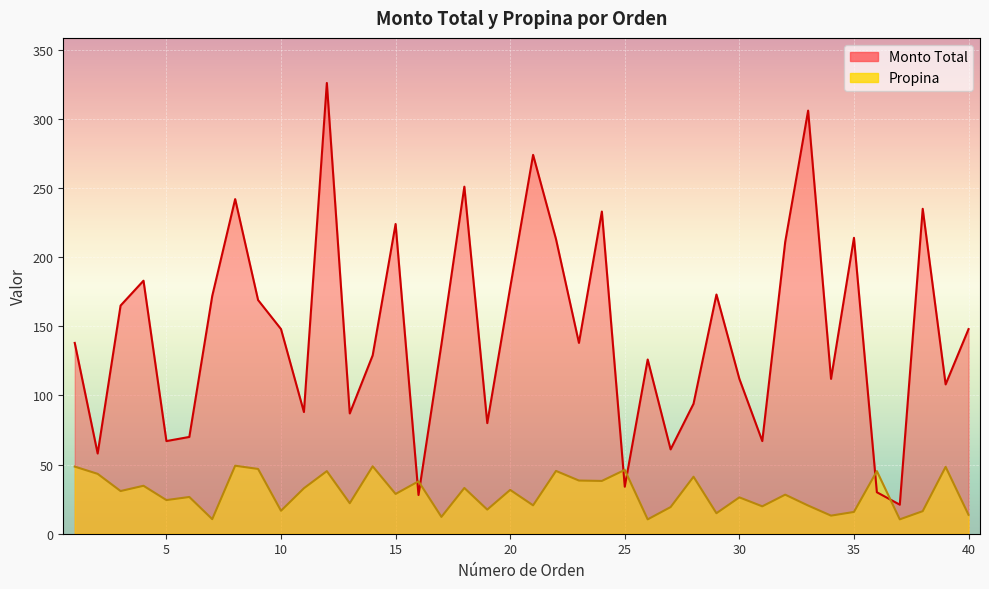

Reading left to right, extract all data points from this chart.

Monto Total: 138.0	58.0	165.0	183.0	67.0	70.0	172.0	242.0	169.0	148.0	88.0	326.0	87.0	129.0	224.0	28.0	137.0	251.0	80.0	178.0	274.0	213.0	138.0	233.0	34.0	126.0	61.0	94.0	173.0	112.0	67.0	211.0	306.0	112.0	214.0	30.0	21.0	235.0	108.0	148.0
Propina: 48.5	43.3	30.9	34.7	24.3	26.6	10.5	49.2	46.9	16.6	32.9	45.3	22.1	48.8	28.8	37.9	12.2	33.1	17.4	31.7	20.5	45.4	38.5	38.2	46.1	10.4	19.3	41.2	14.8	26.3	19.8	28.2	20.4	13.1	15.8	45.3	10.4	16.3	48.4	13.7